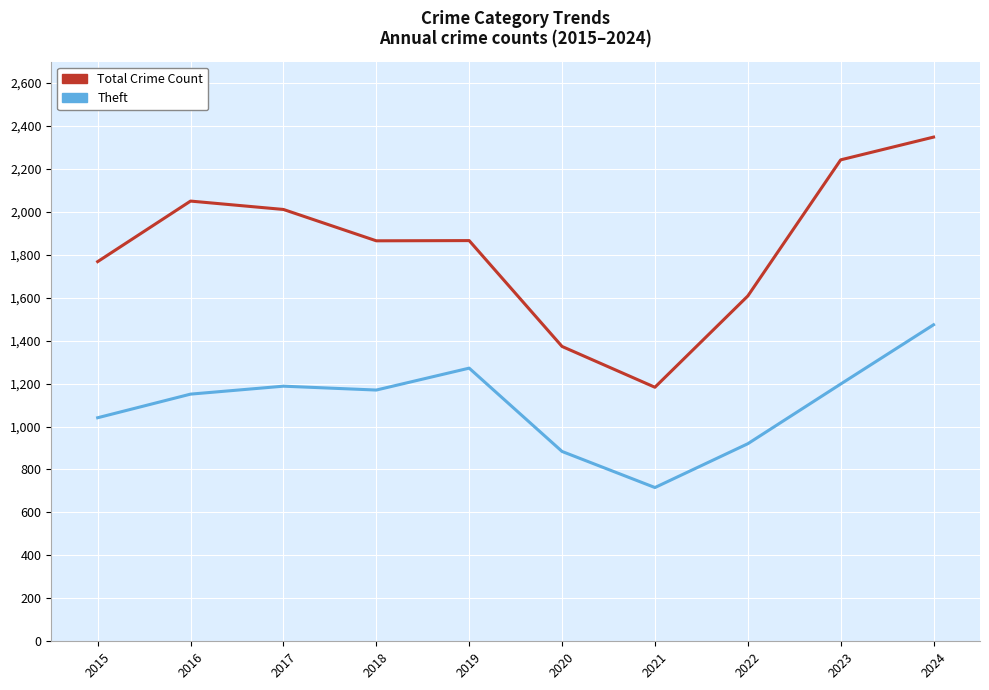

What is the spread (max minus min) of values at 2015?

727